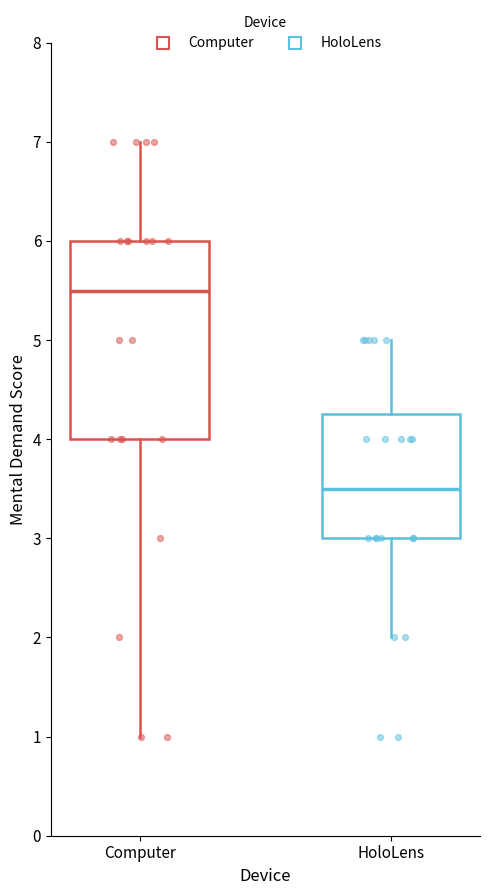

Which box is the tallest, from its lower edge to its upper edge?

Computer